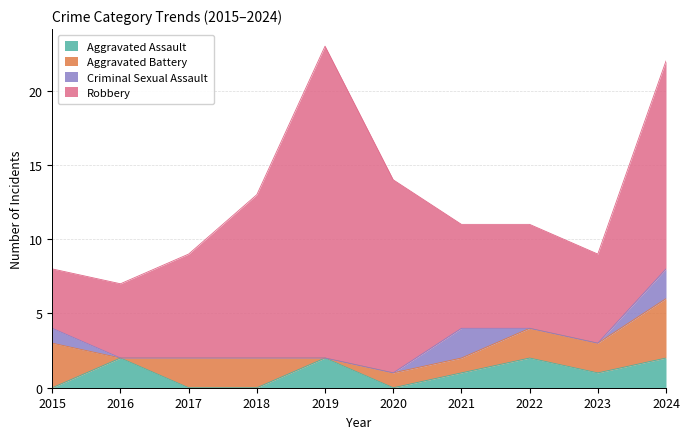

Which category has the lowest value in the Criminal Sexual Assault series?

2016